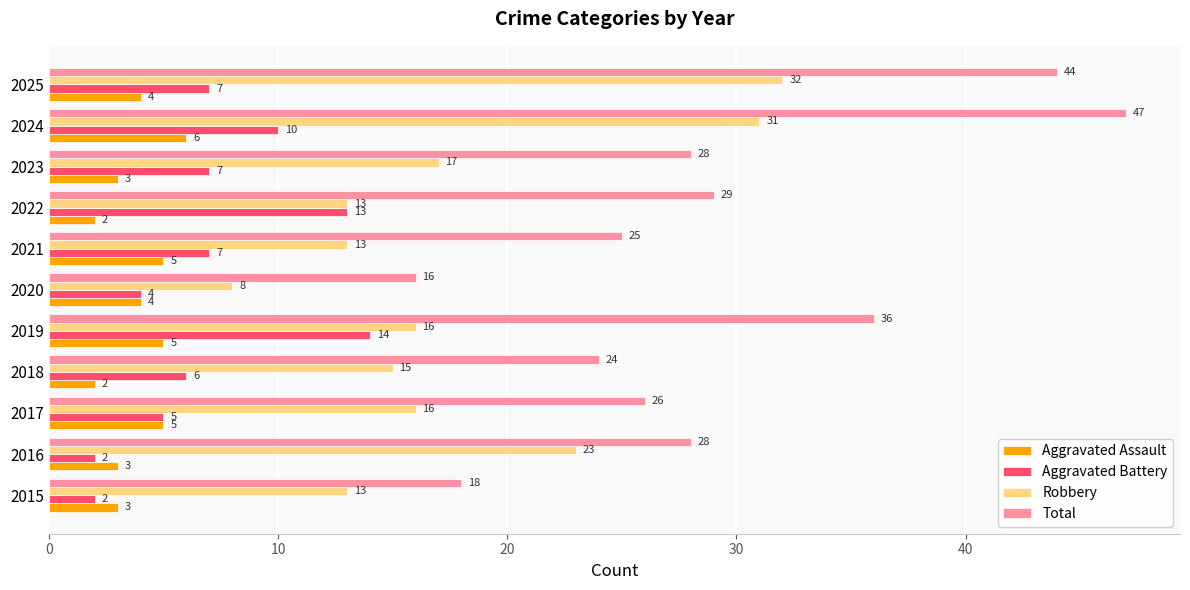

The Aggravated Battery series shows 4 at 2020. True or false?

True